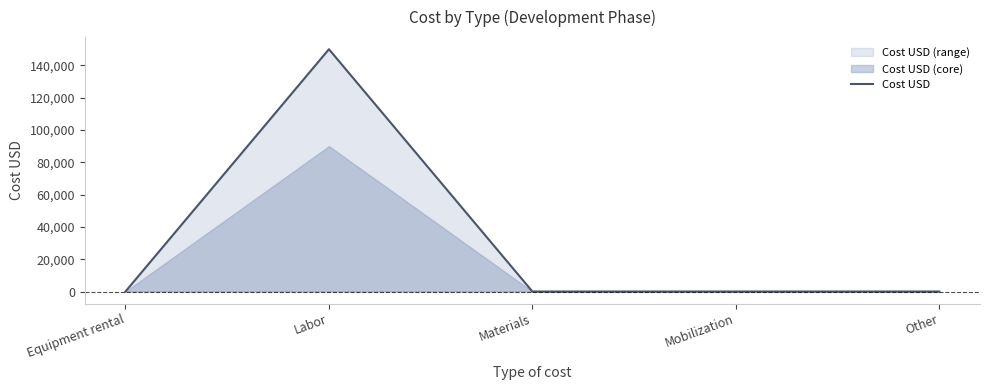

How many positive values are there?

1